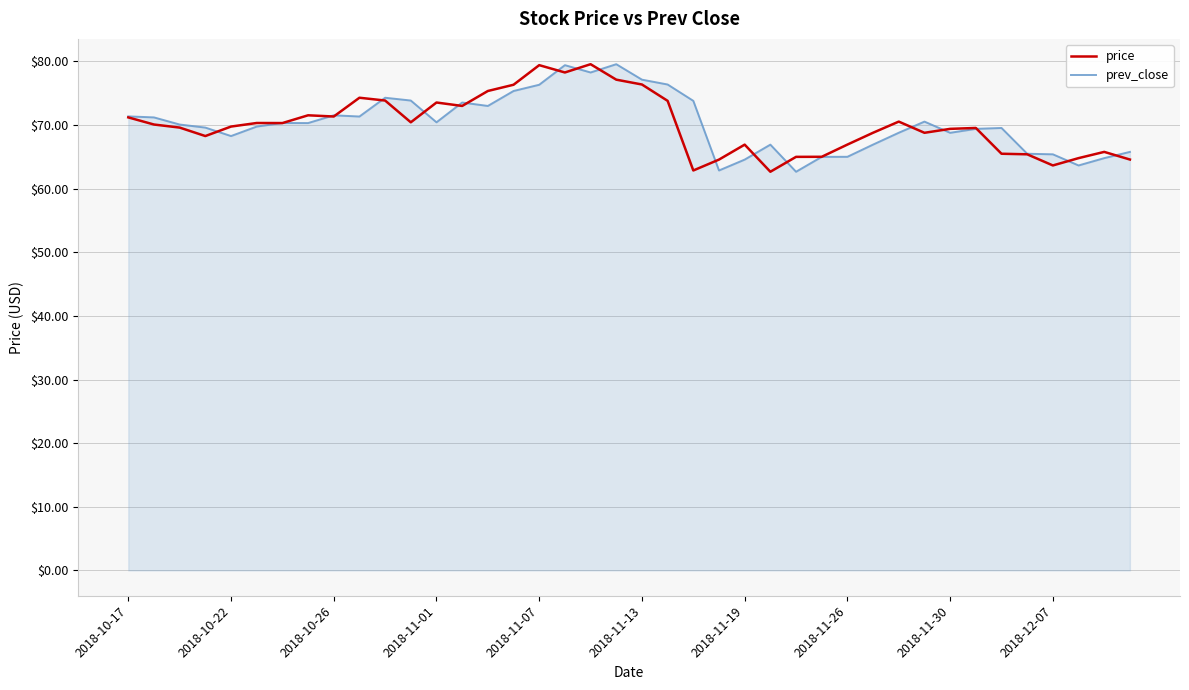

True or false: price and prev_close intersect in this chart.

True